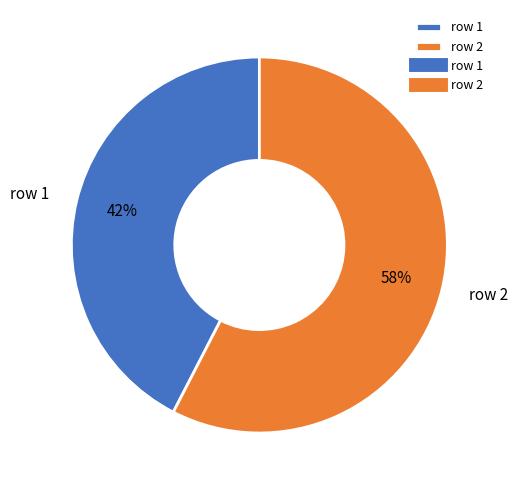

Rank the categories by value from highest to lowest.

row 2, row 1